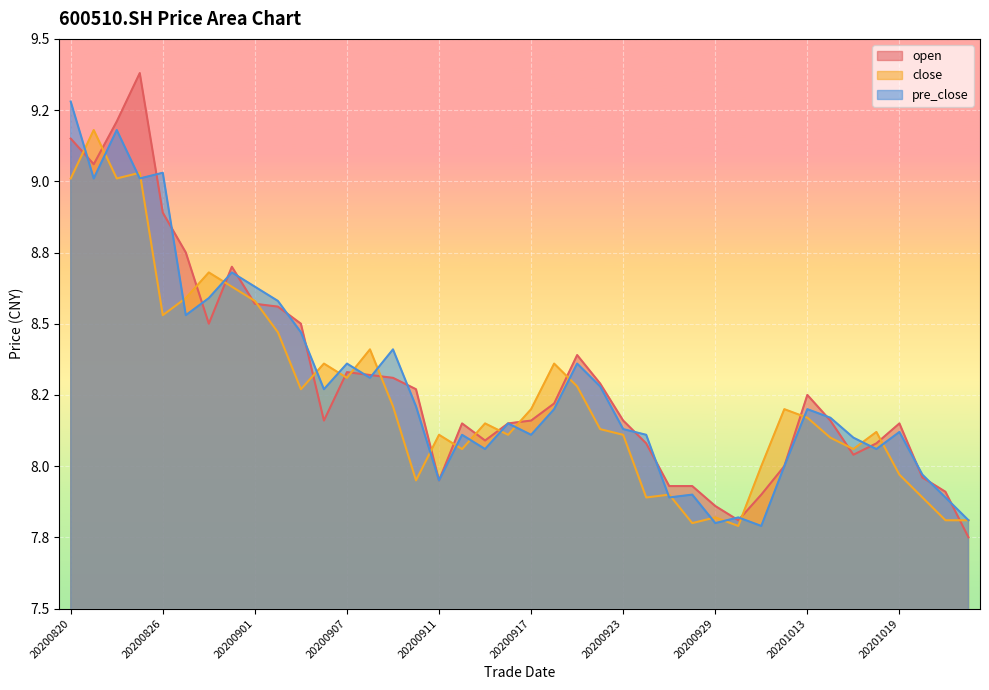

At which category is the sum across all series the highest?

20200820